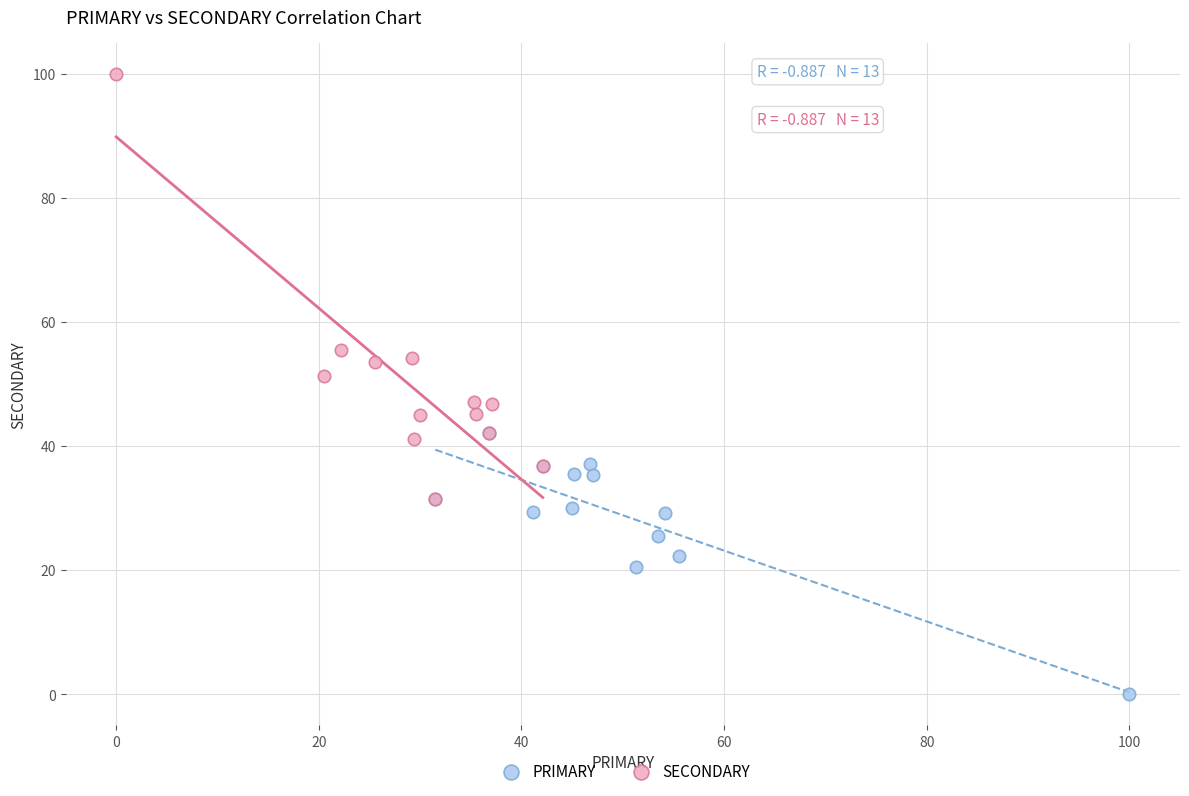

Which series contains the highest Y value?

SECONDARY